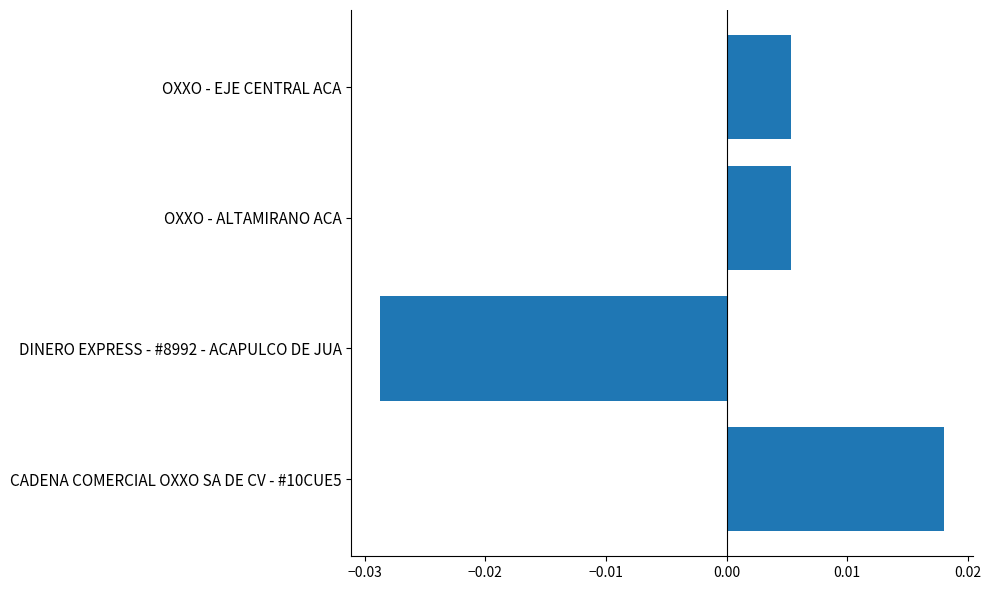

How many values are below zero?

1